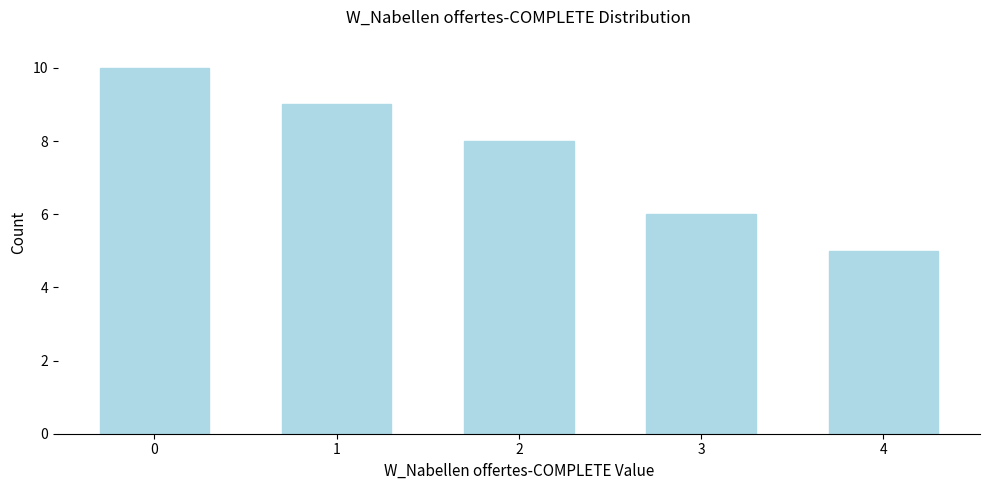

Reading right to left, list all the values displayed in this chart.

4=5	3=6	2=8	1=9	0=10